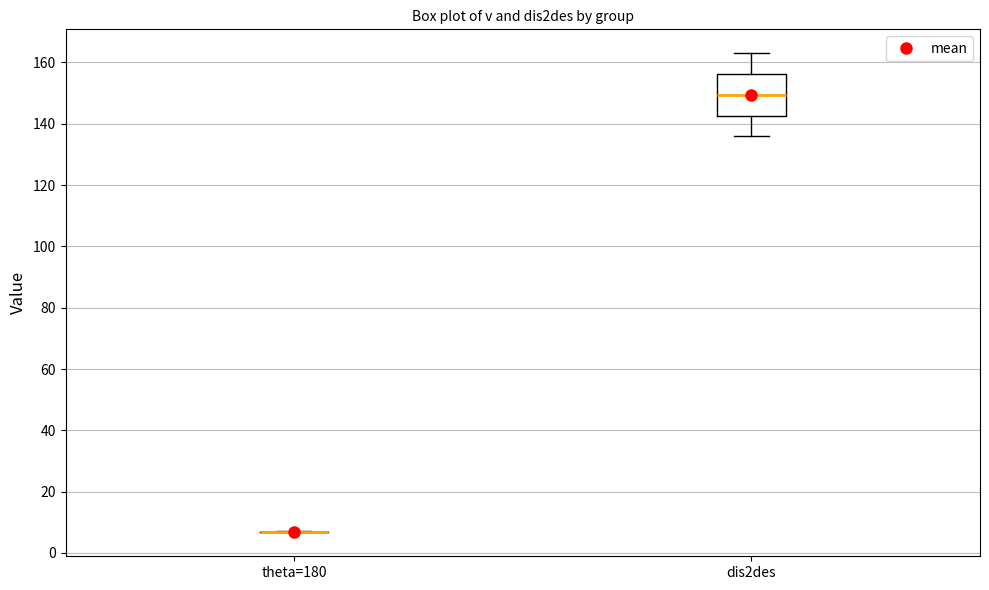

Reading left to right, transcribe this box plot: for each box, give where its median line is, the range the box spans, and where its two whiskers end, as read against the y-axis. The values are not printed on the chart, so give them approximately, as read against the axis.

theta=180: box collapsed to a line at 6, whiskers 6 to 8
dis2des: median 150, box 142 to 156, whiskers 136 to 162